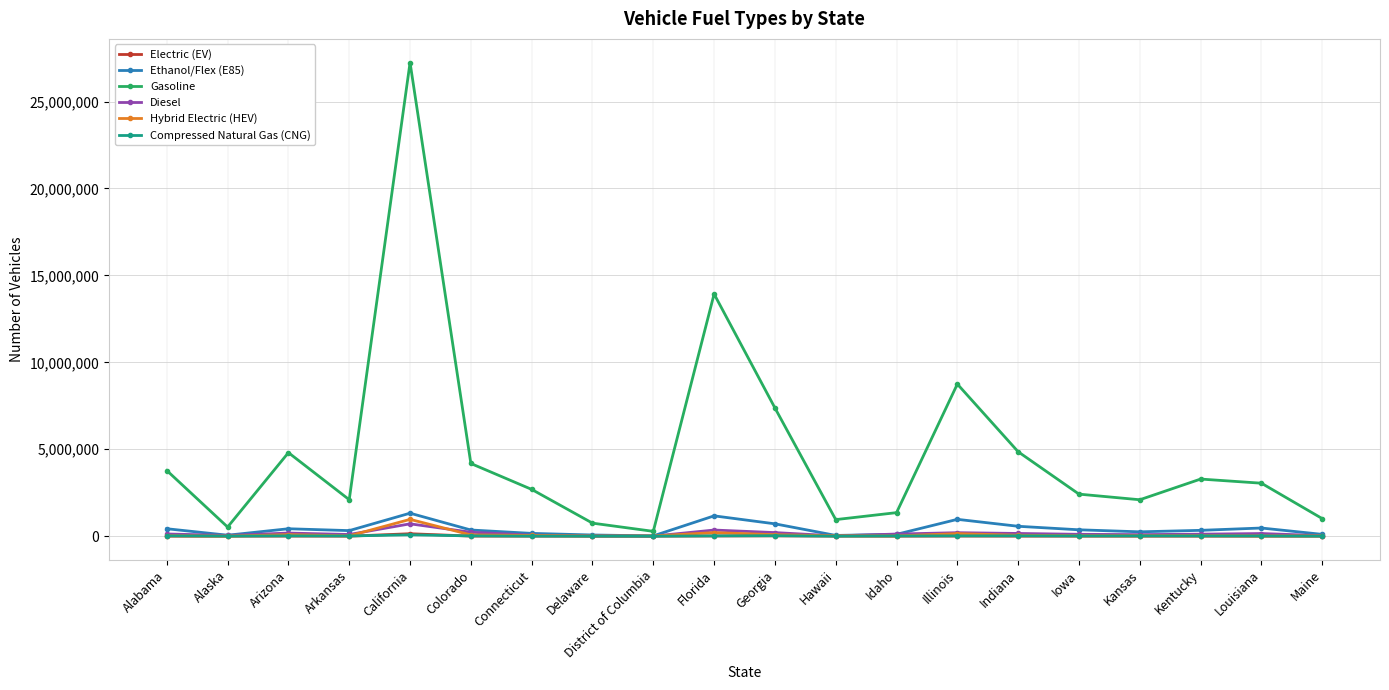

At which category is the sum across all series the highest?

California